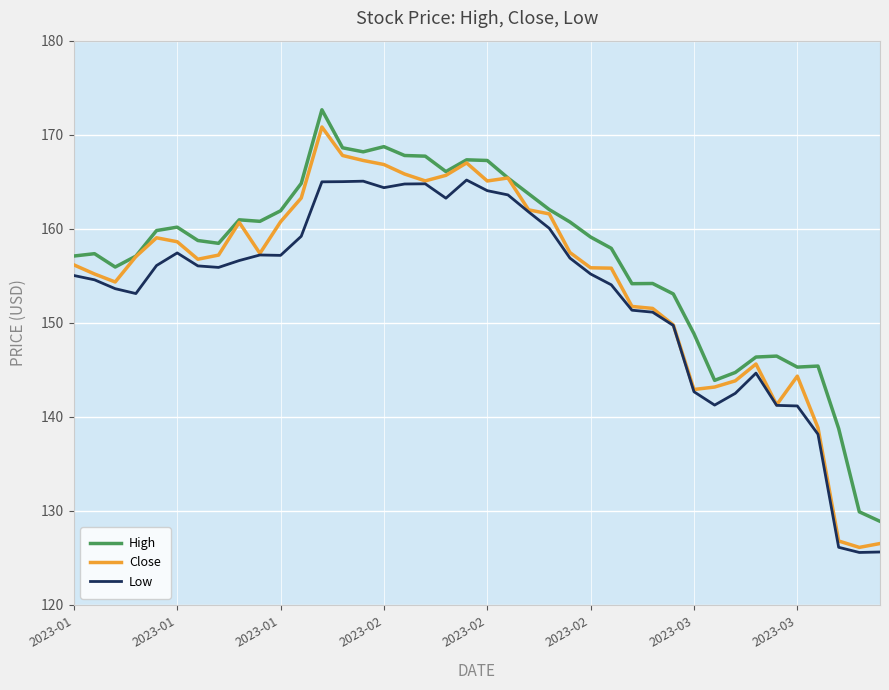

Rank the series by their average value, from lowest to highest.

Low, Close, High